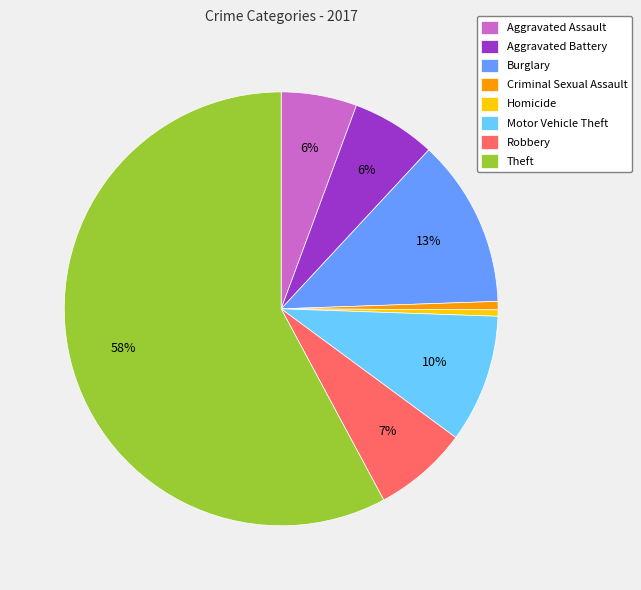

Is it true that Criminal Sexual Assault is 11% of the pie?

False